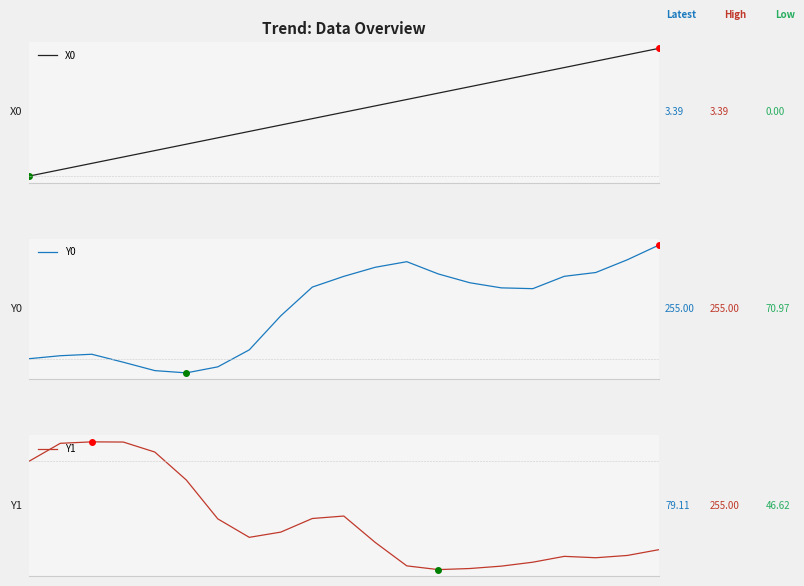

What is the difference between the Y0 values at 10 and 20?

45.0